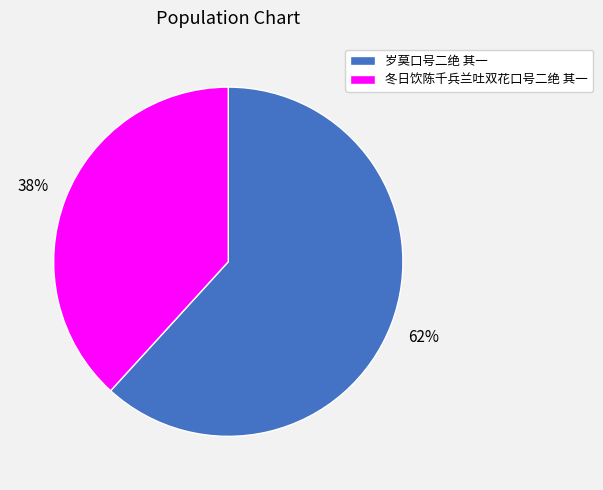

Rank the categories by value from lowest to highest.

冬日饮陈千兵兰吐双花口号二绝 其一, 岁莫口号二绝 其一